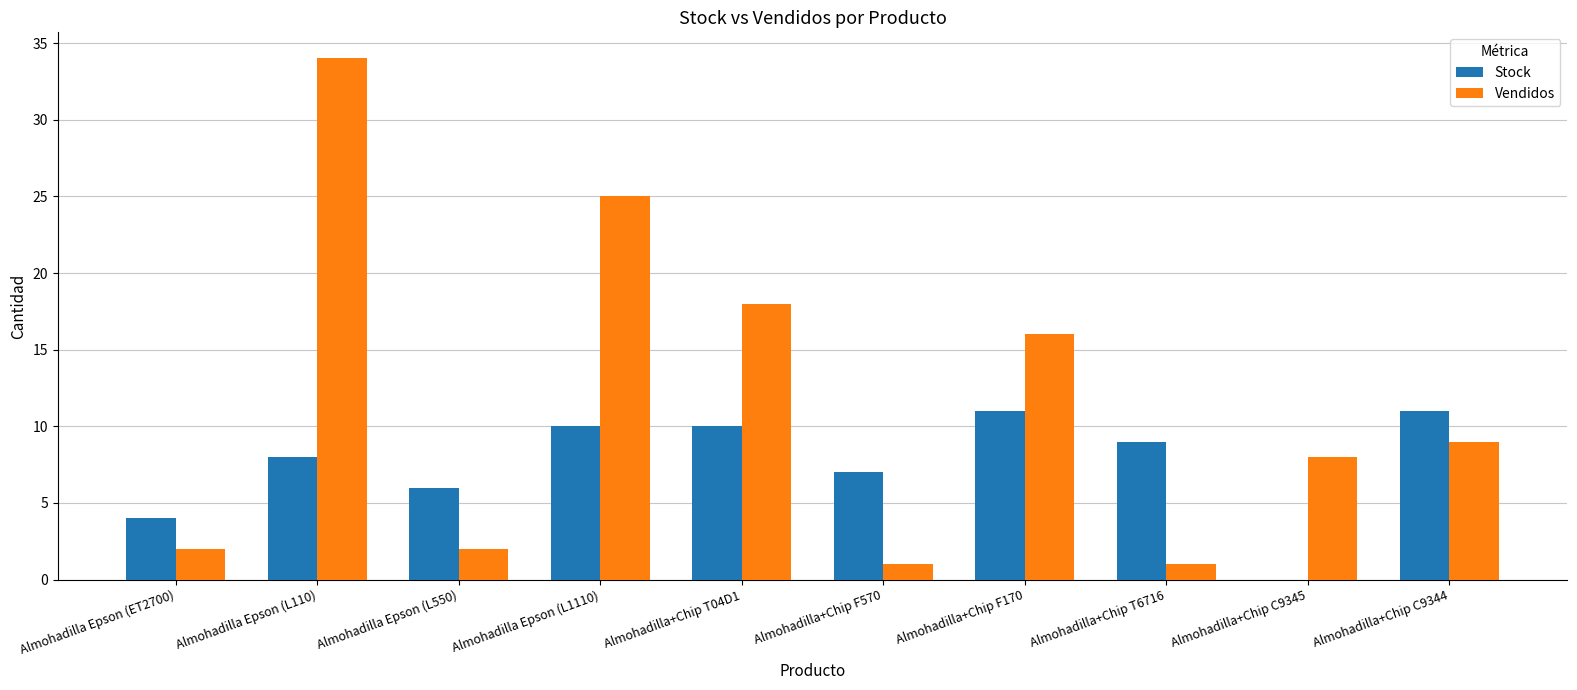

What is the sum of all Stock values?

76